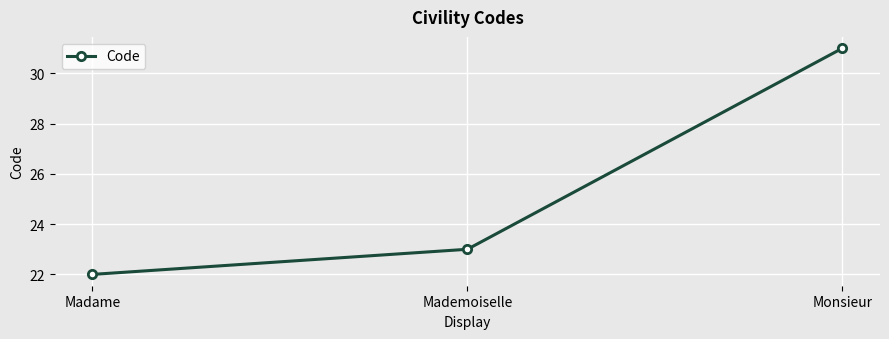

At which label is the value closest to 26?

Mademoiselle